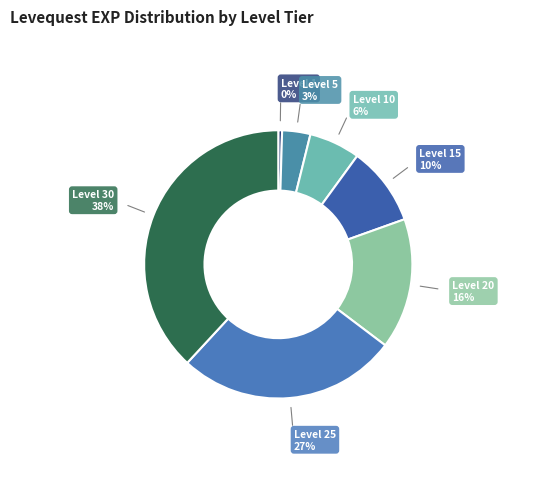

Rank the categories by value from lowest to highest.

Level 1, Level 5, Level 10, Level 15, Level 20, Level 25, Level 30